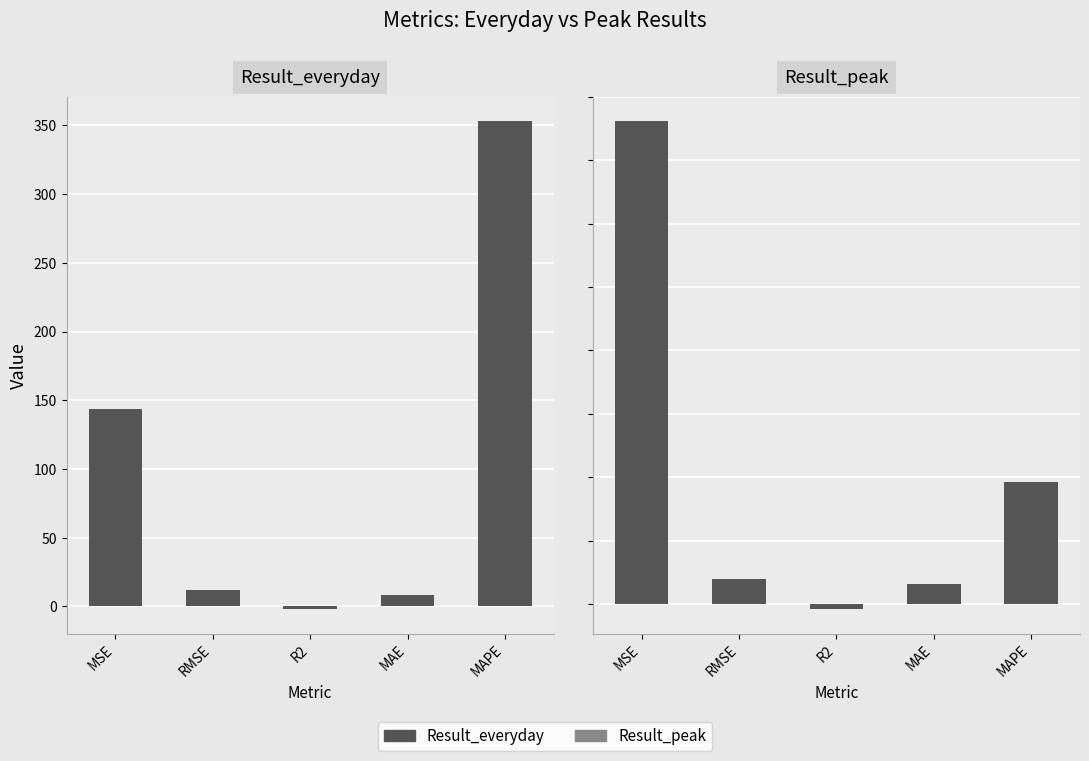

How many negative values does the Result_peak series have?

1